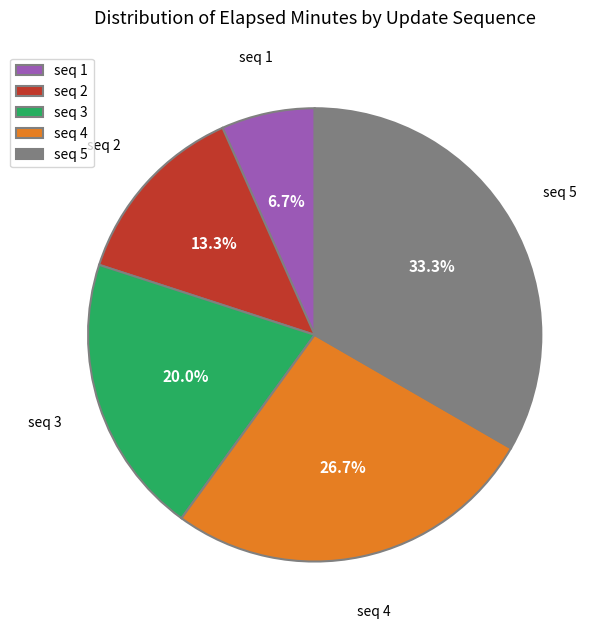

Rank the categories by value from highest to lowest.

seq 5, seq 4, seq 3, seq 2, seq 1